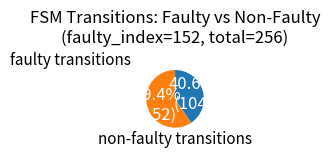

Does any single category account for the majority?

Yes